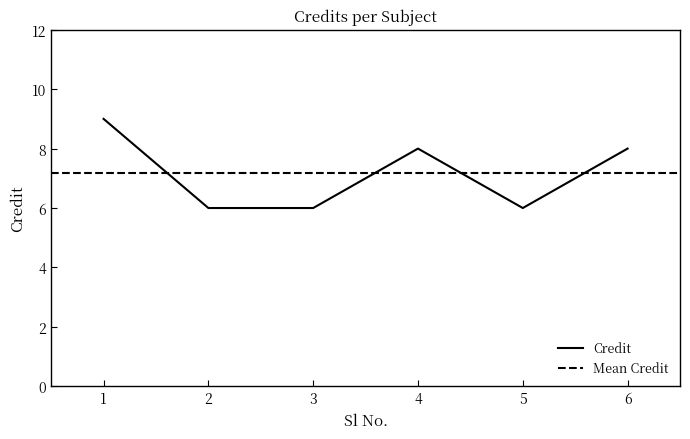

What is the sum of all values?

43